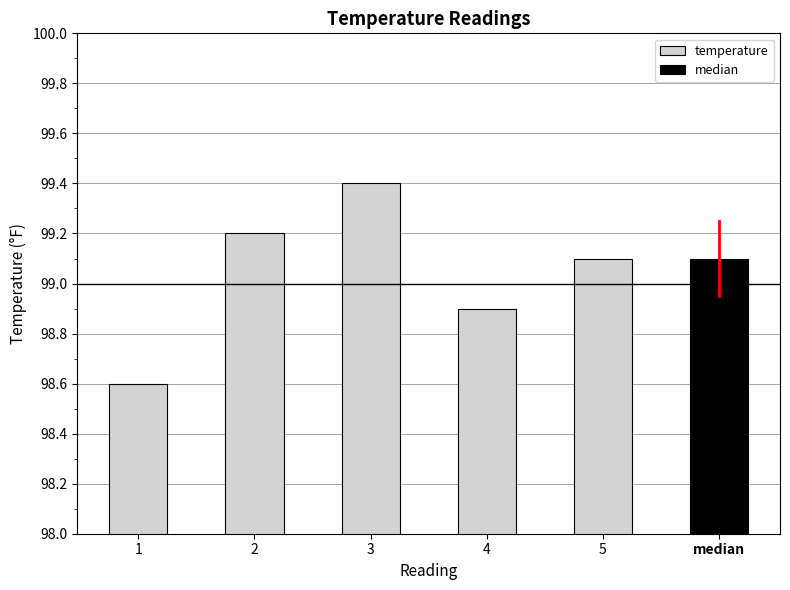

The value at 4 is 98.9. True or false?

True